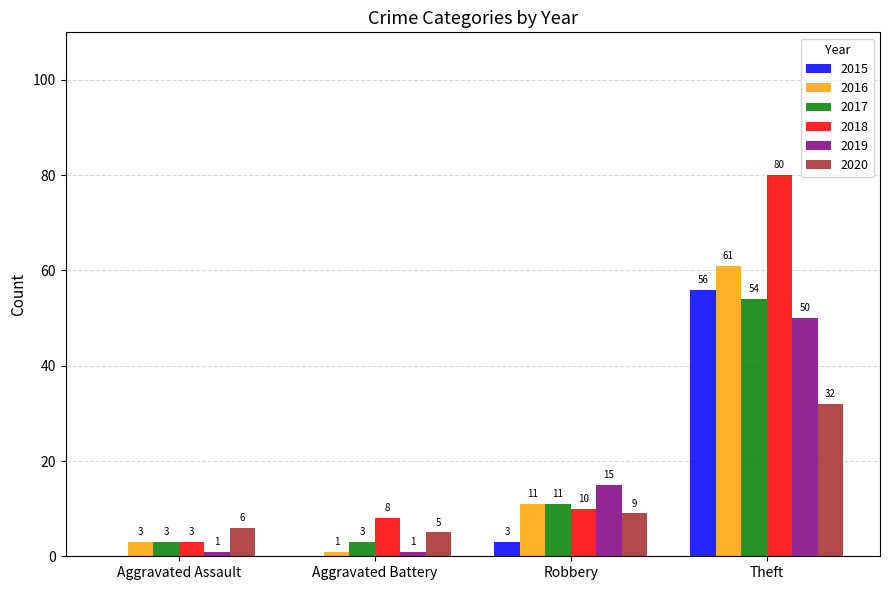

Reading right to left, what are all the values shown in this chart?

2015: Theft=56	Robbery=3	Aggravated Battery=0	Aggravated Assault=0
2016: Theft=61	Robbery=11	Aggravated Battery=1	Aggravated Assault=3
2017: Theft=54	Robbery=11	Aggravated Battery=3	Aggravated Assault=3
2018: Theft=80	Robbery=10	Aggravated Battery=8	Aggravated Assault=3
2019: Theft=50	Robbery=15	Aggravated Battery=1	Aggravated Assault=1
2020: Theft=32	Robbery=9	Aggravated Battery=5	Aggravated Assault=6